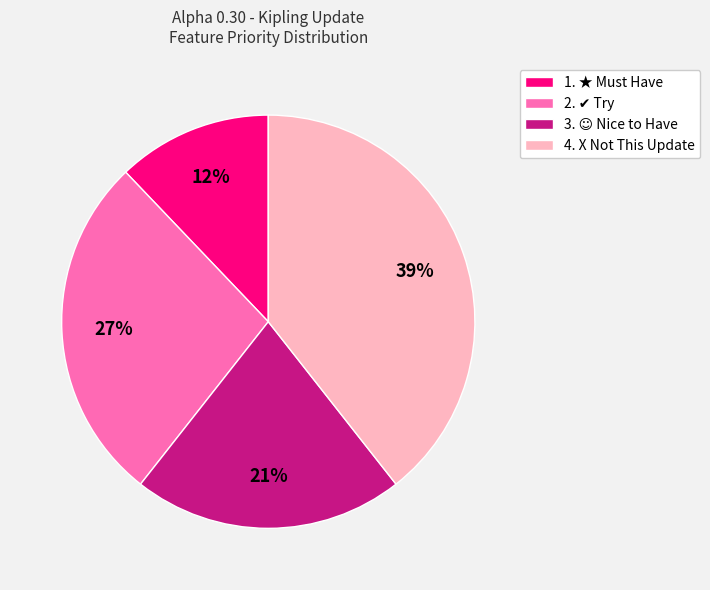

To the nearest percent, what is the combined percentage of 1. ★ Must Have and 4. X Not This Update?

52%